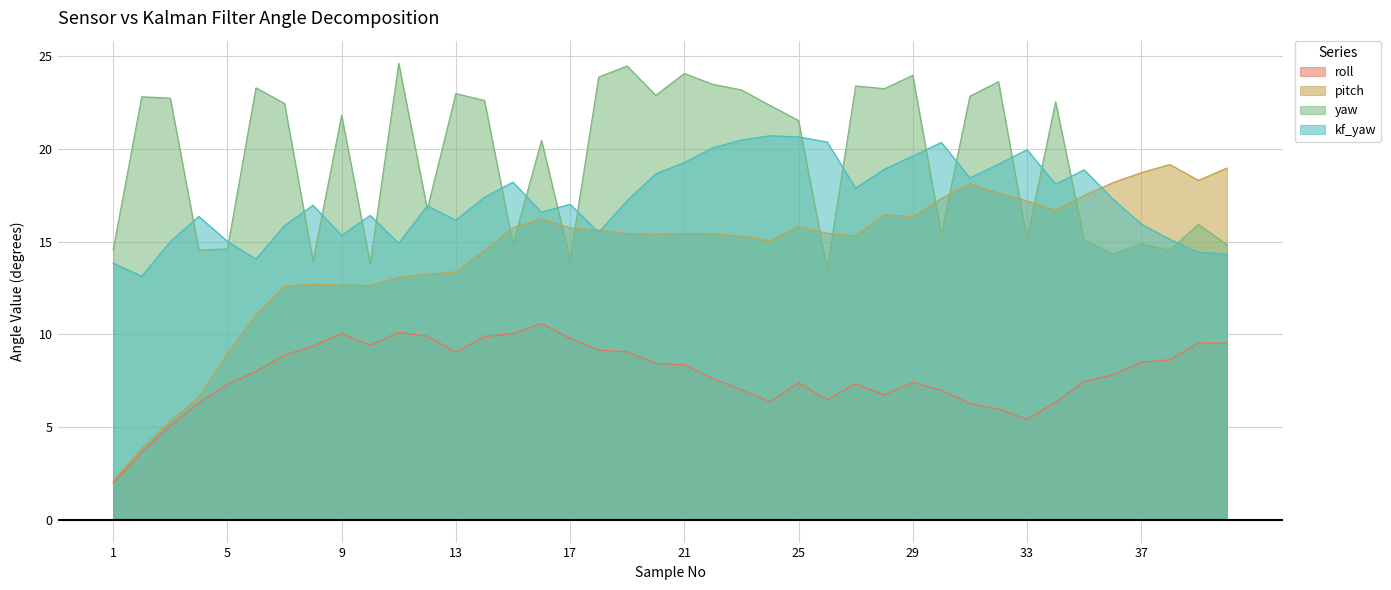

How many data points in kf_yaw are less than 17?

19